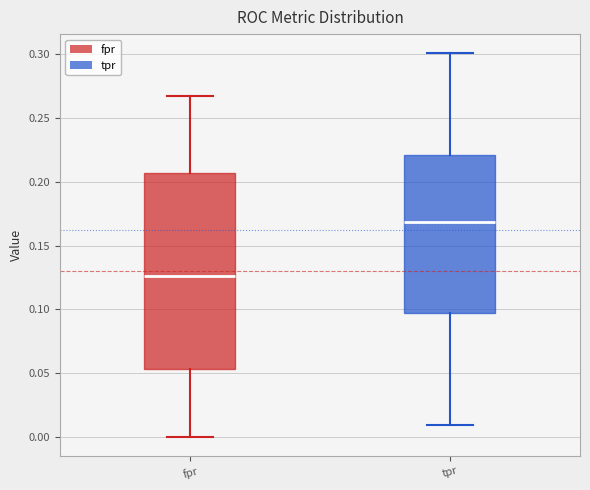

Reading left to right, read every box against the y-axis: the position of its median line, the range the box covers, and the ends of its whiskers. The values are not printed on the chart, so give them approximately, as read against the axis.

fpr: median 0.125, box 0.055 to 0.205, whiskers 0.000 to 0.270
tpr: median 0.170, box 0.095 to 0.220, whiskers 0.010 to 0.300